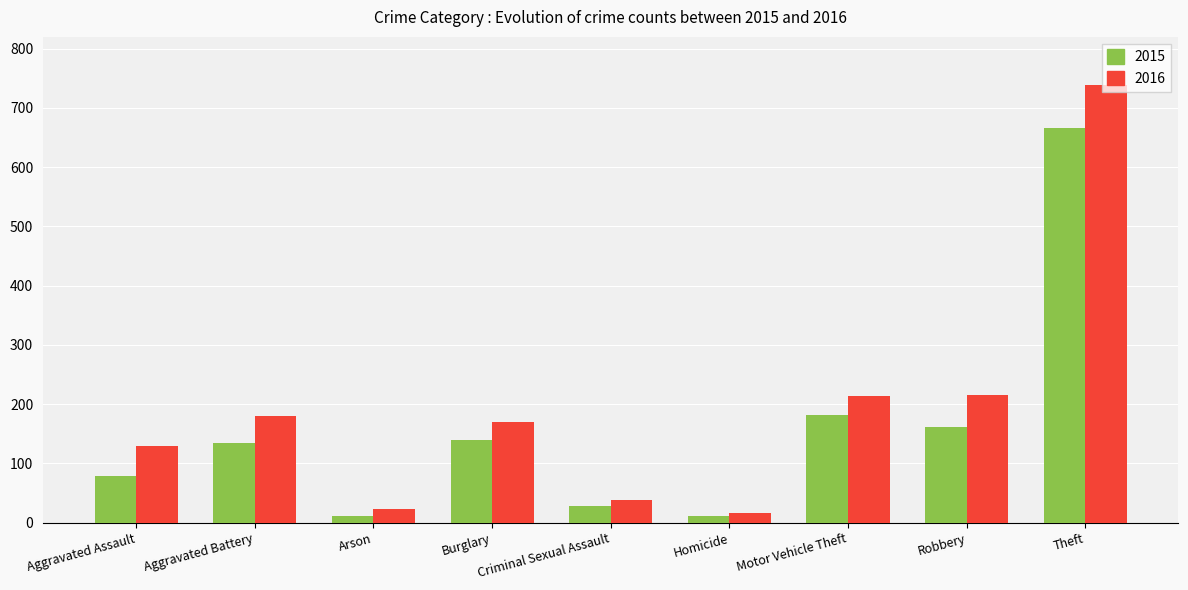

At which category does the chart reach its peak across all series?

Theft